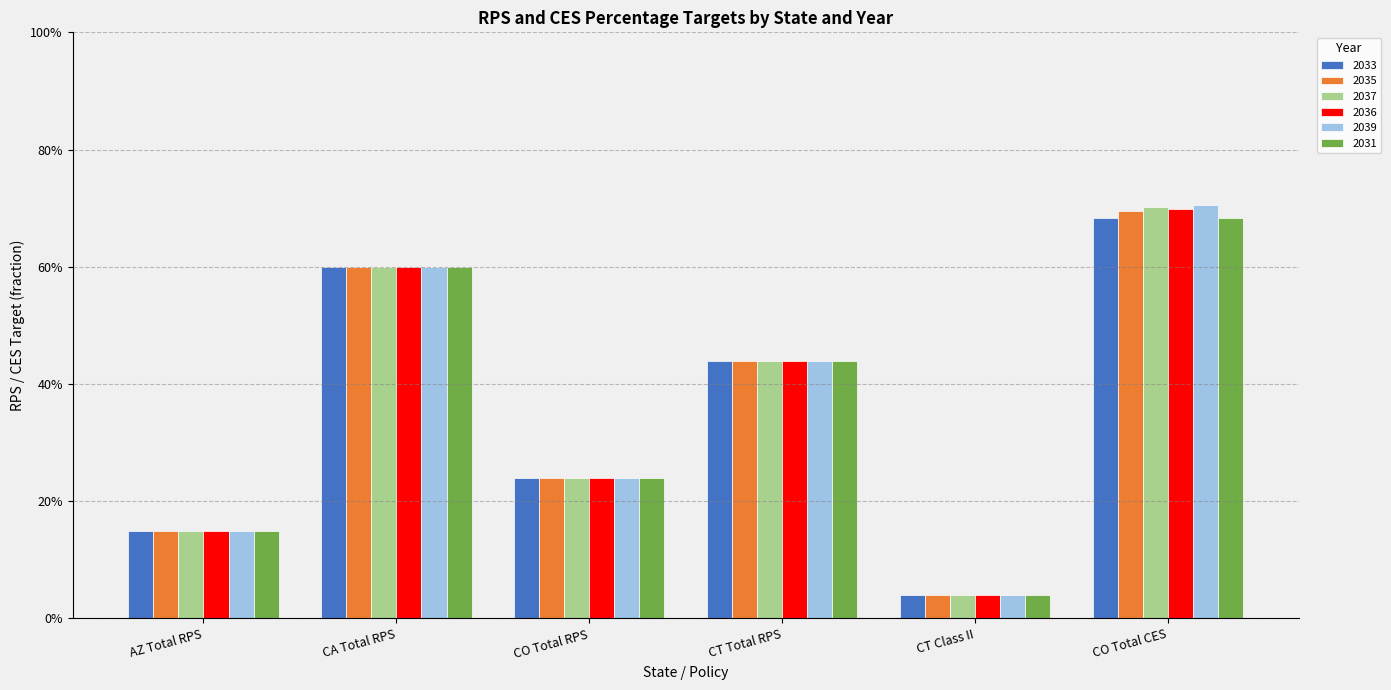

What is the average value of the 2035 series?

0.4